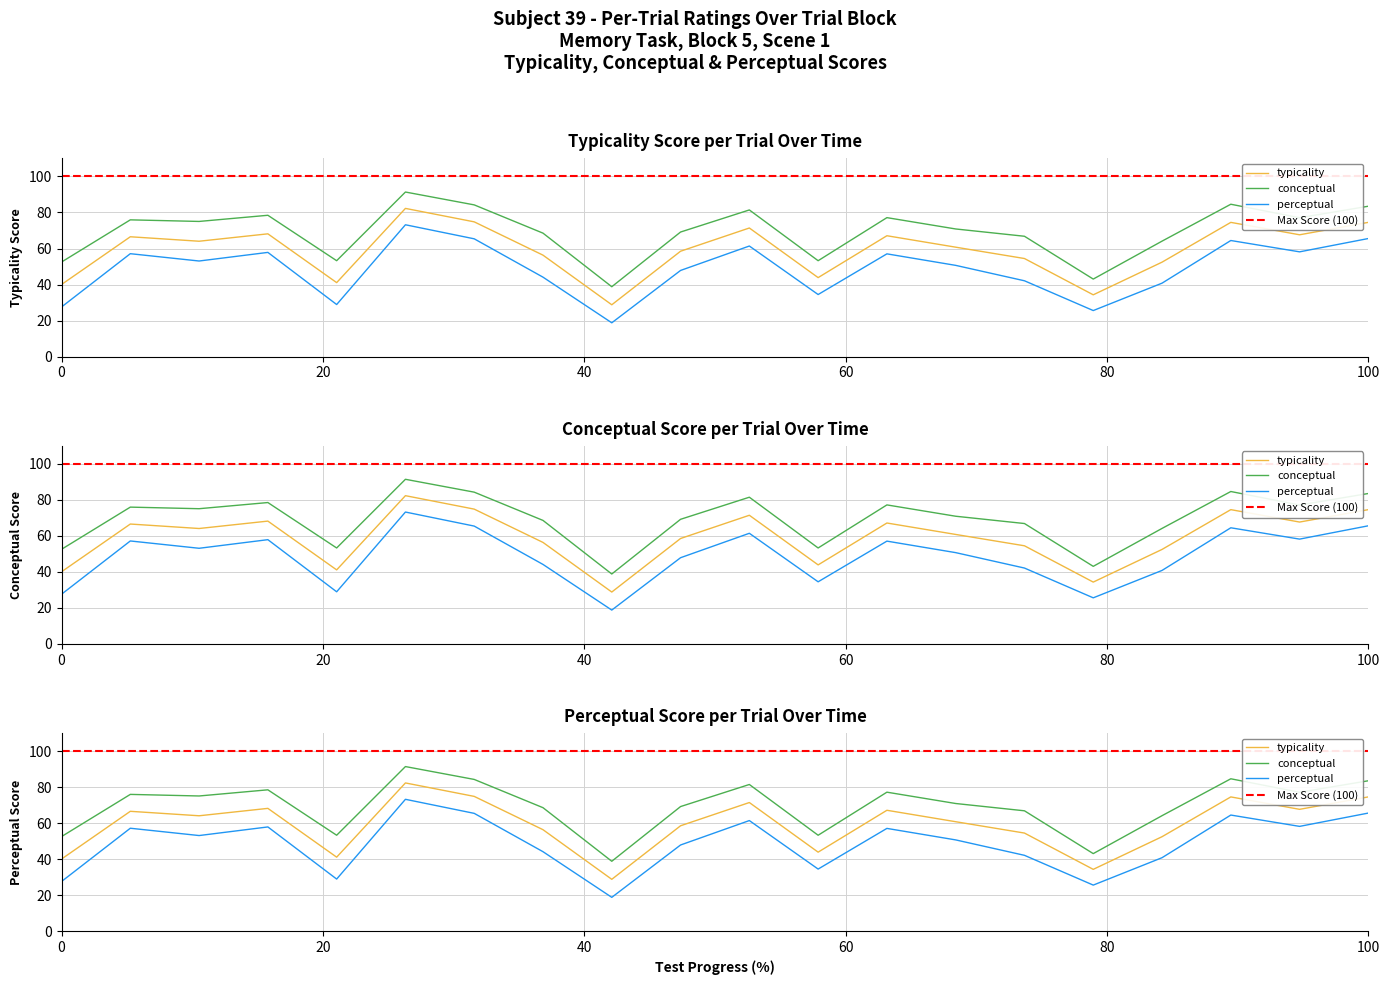

What is the spread (max minus min) of values at 7?

18.8